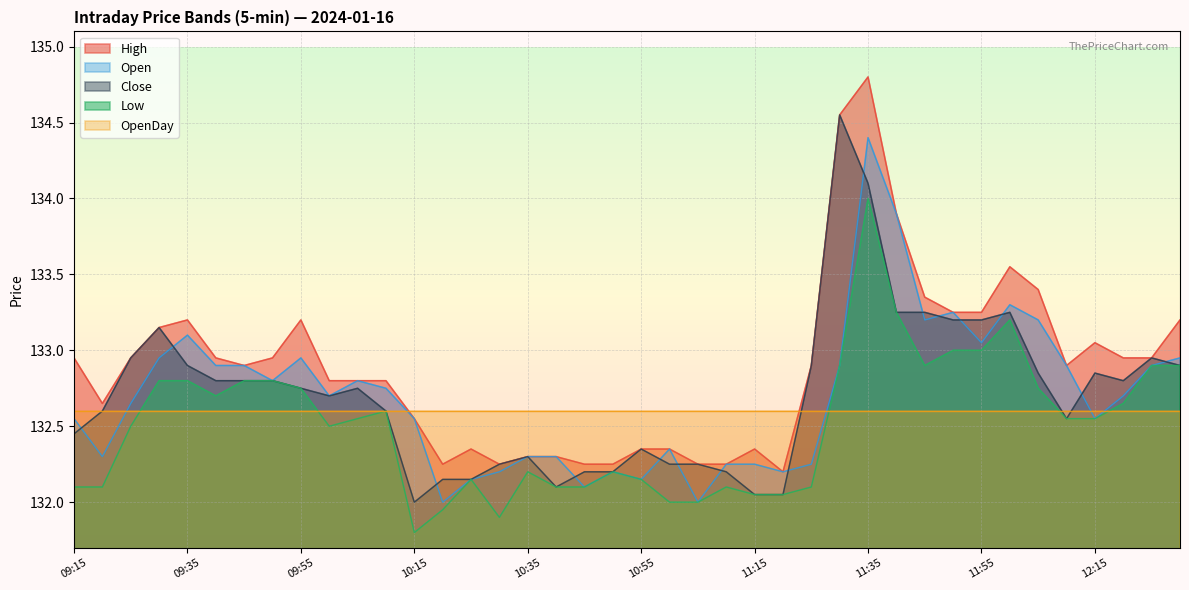

Which category has the highest value in the Close series?

11:30